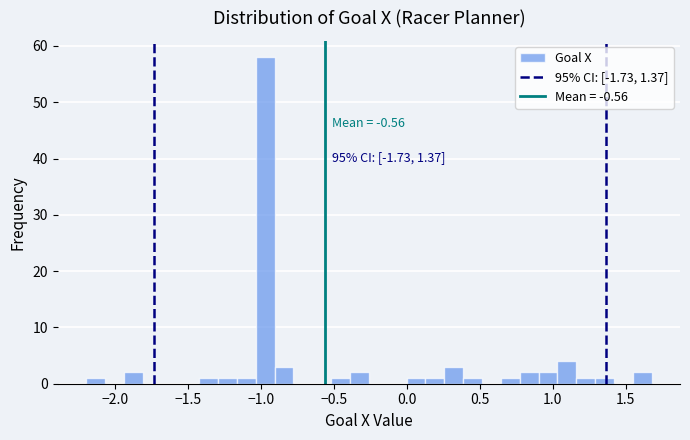

Around what value on the x-axis is the tallest bar? Give the approximate position of its centre, as read against the axis.

-0.95